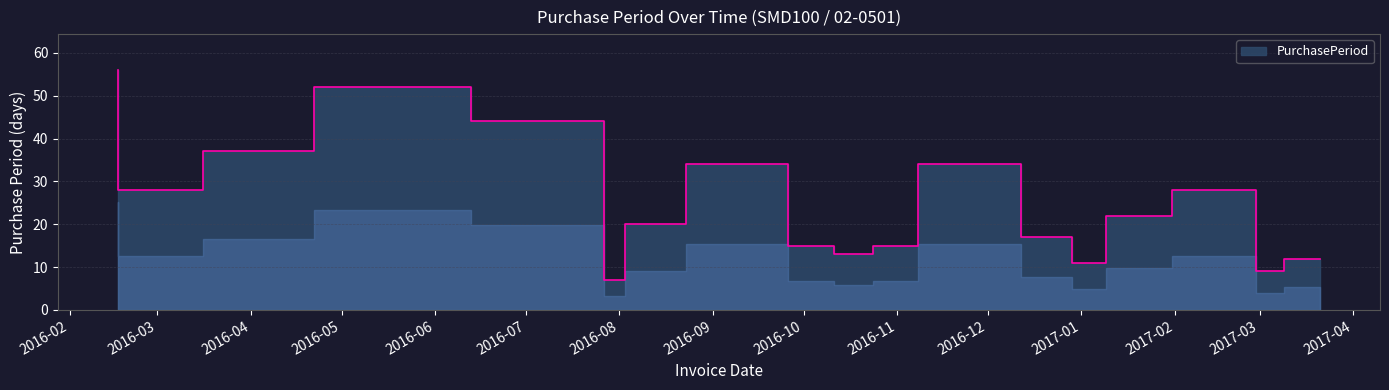

True or false: the data shows 12 at 2017-03-21.

True